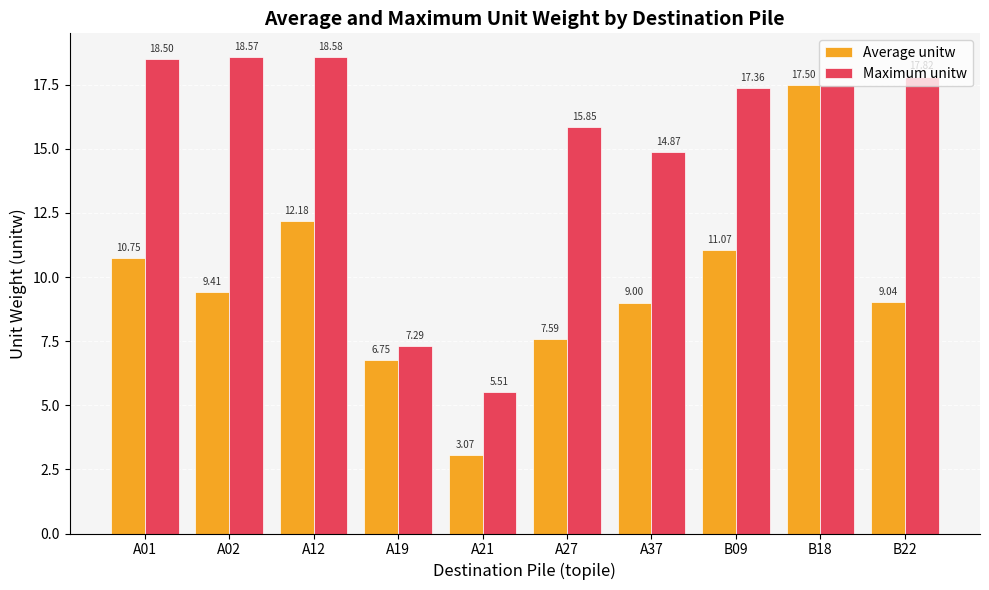

How many bars are there in each group?

2